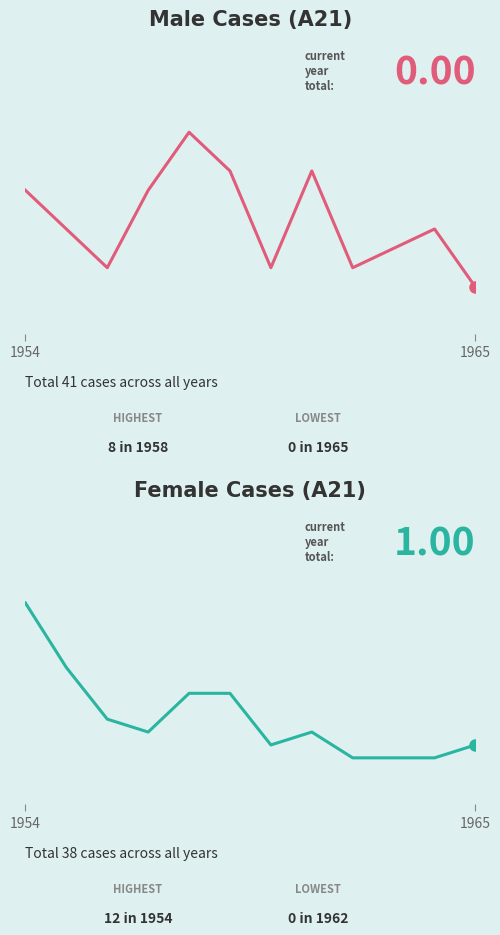

Is it true that M (Male) equals 2 at 10?

False